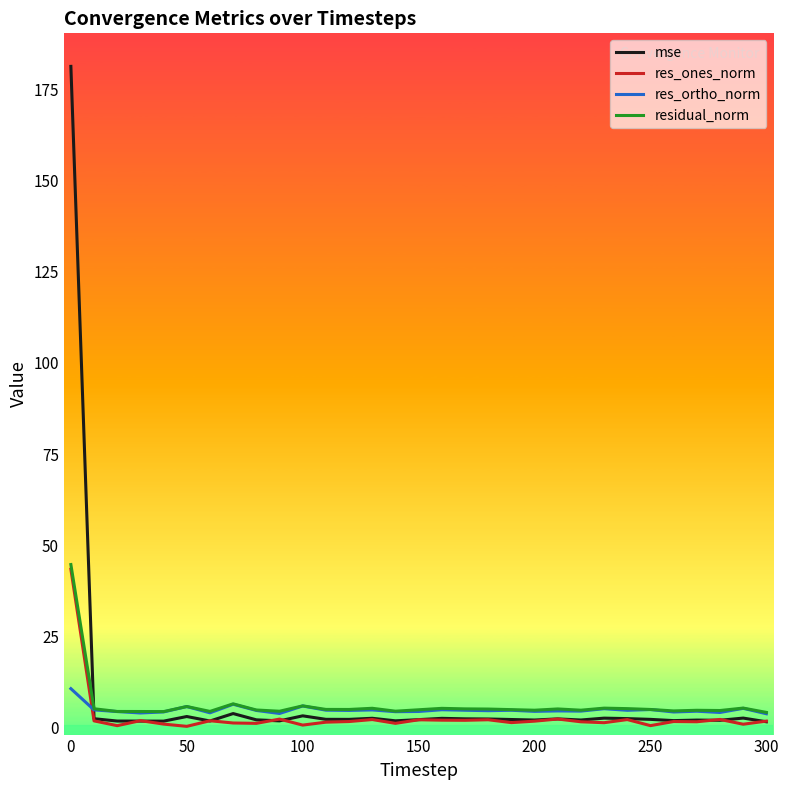

Count the number of categories in the chart.

31